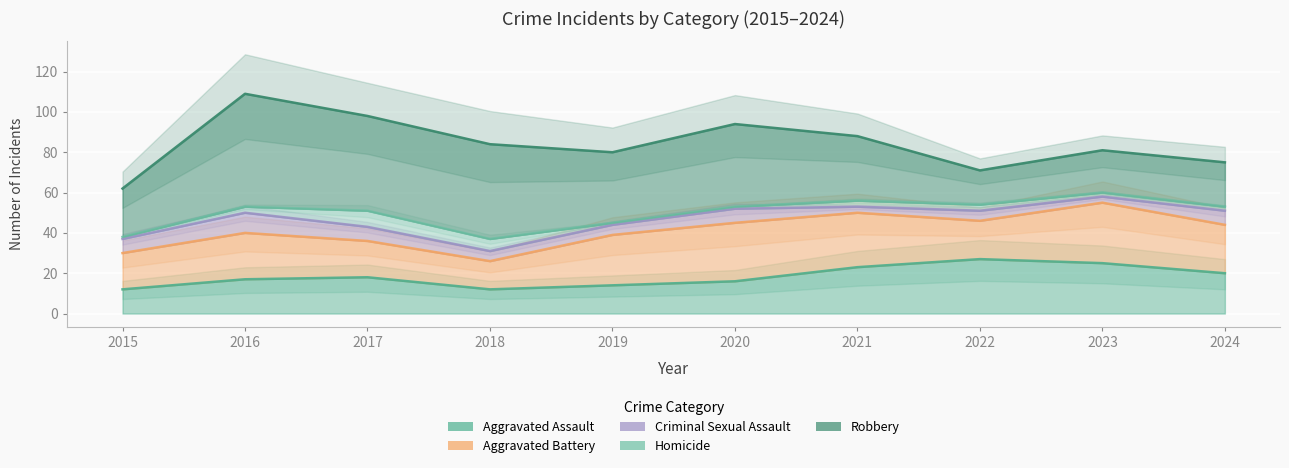

Between 2020 and 2023, which series saw the biggest shift?

Robbery